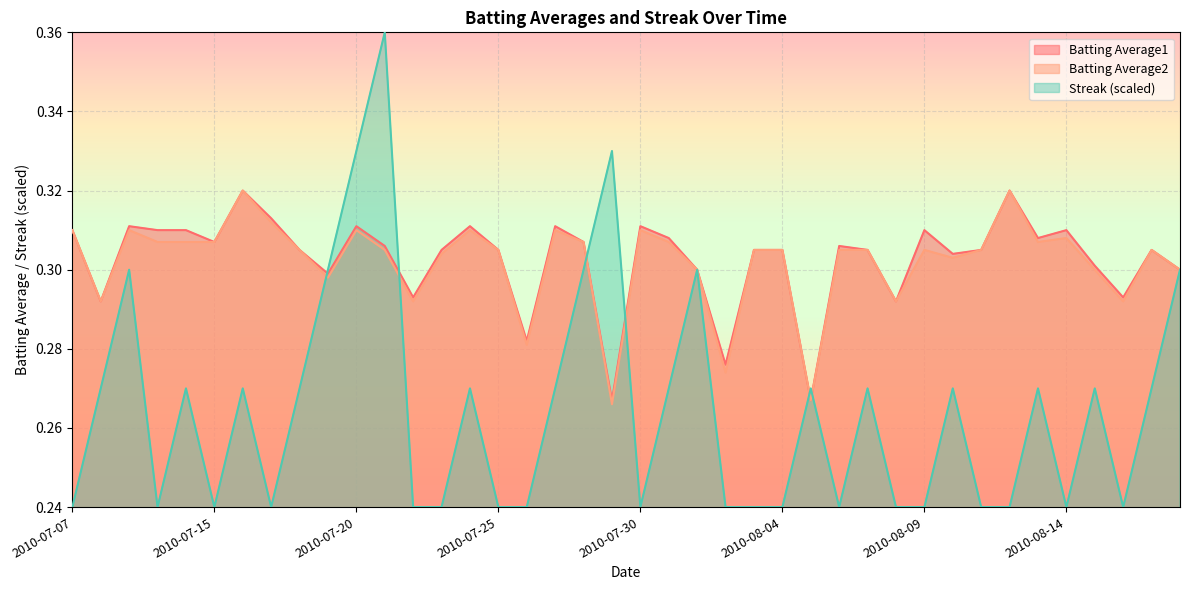

What is the greatest value displayed?

0.4